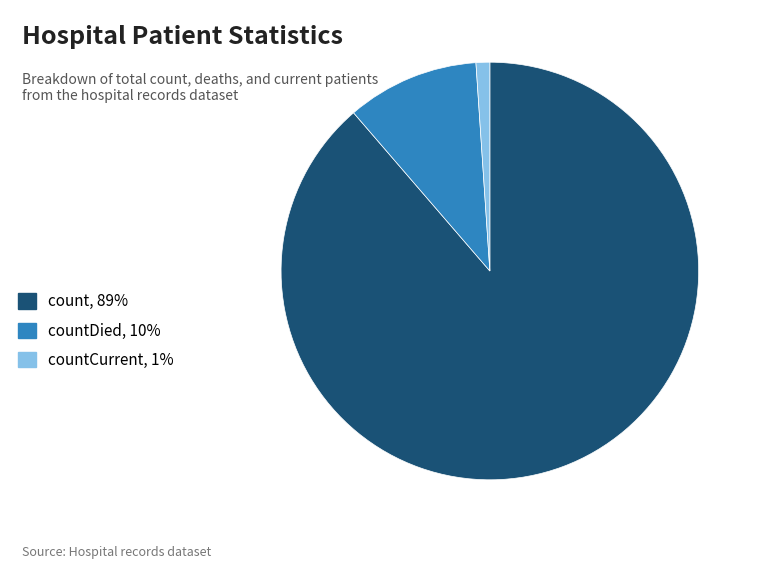

Which category has the biggest portion of the pie?

count, 89%